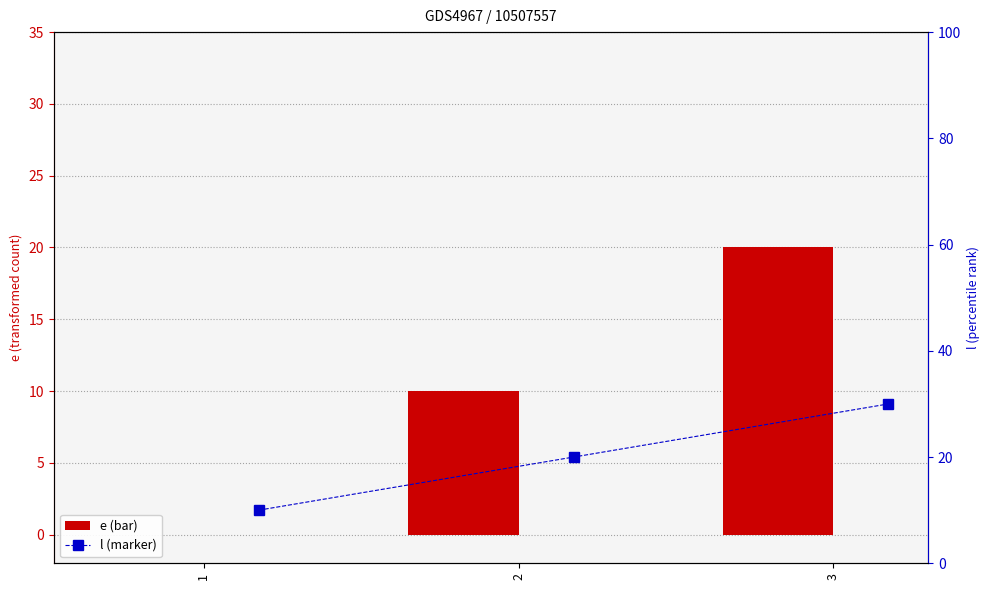

Is it true that l equals 53 at 3?

False